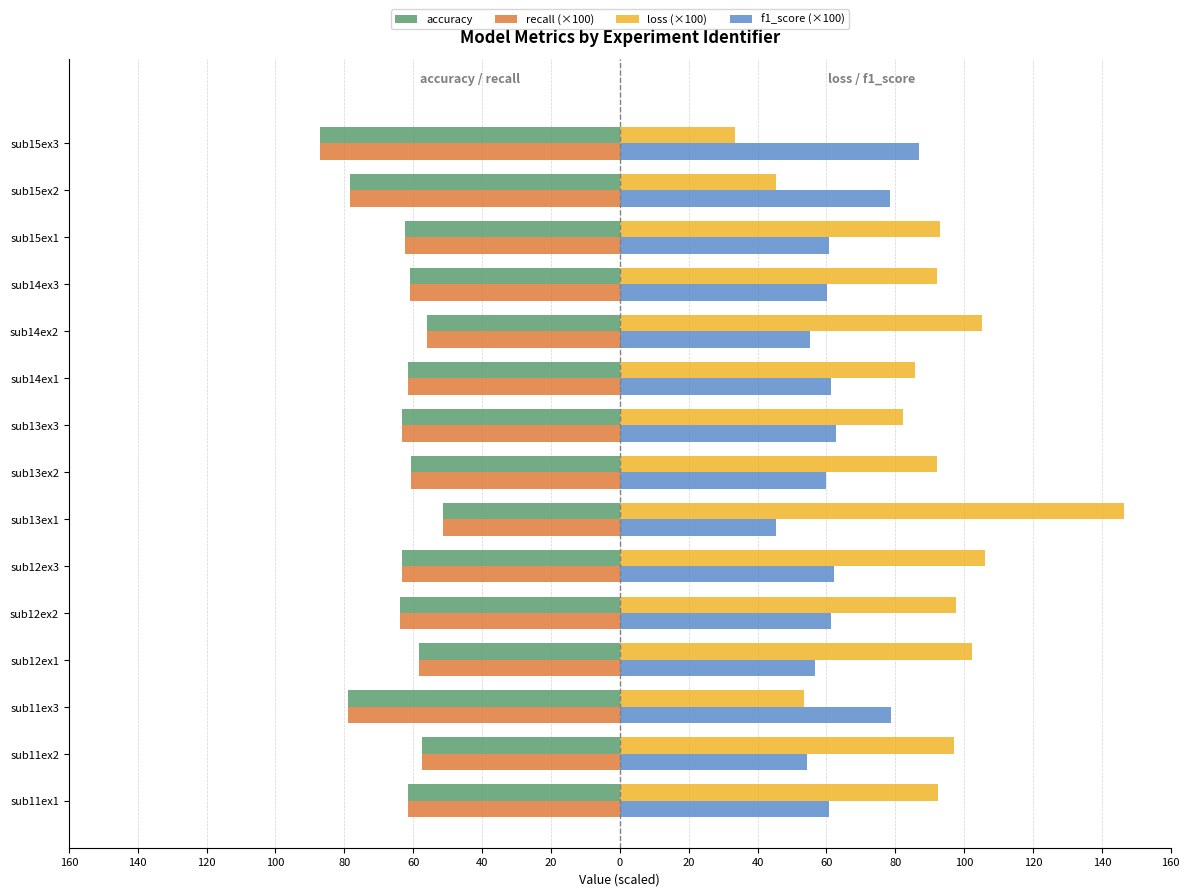

What are all the series names shown in the legend?

accuracy, recall (×100), loss (×100), f1_score (×100)